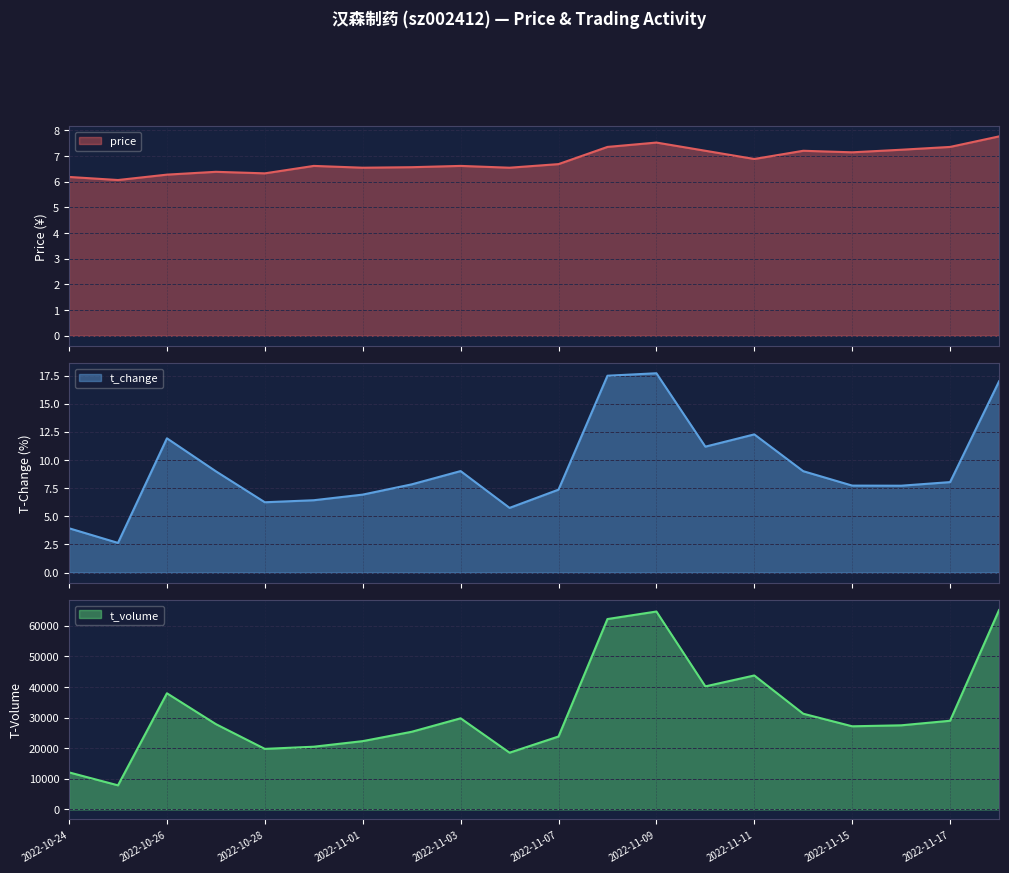

The value of t_change at 2022-10-28 is 6.2. True or false?

True